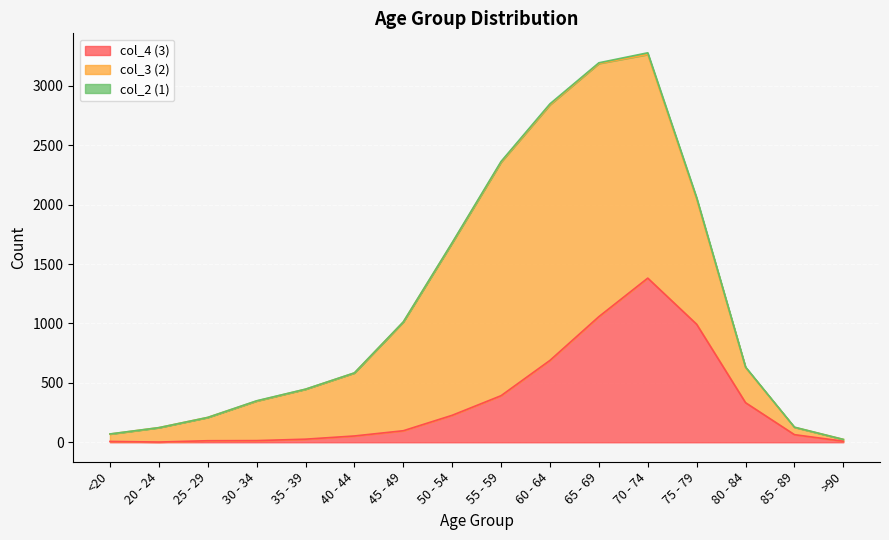

What is the value of the col_3 (2) point at the 5th from the left?

420